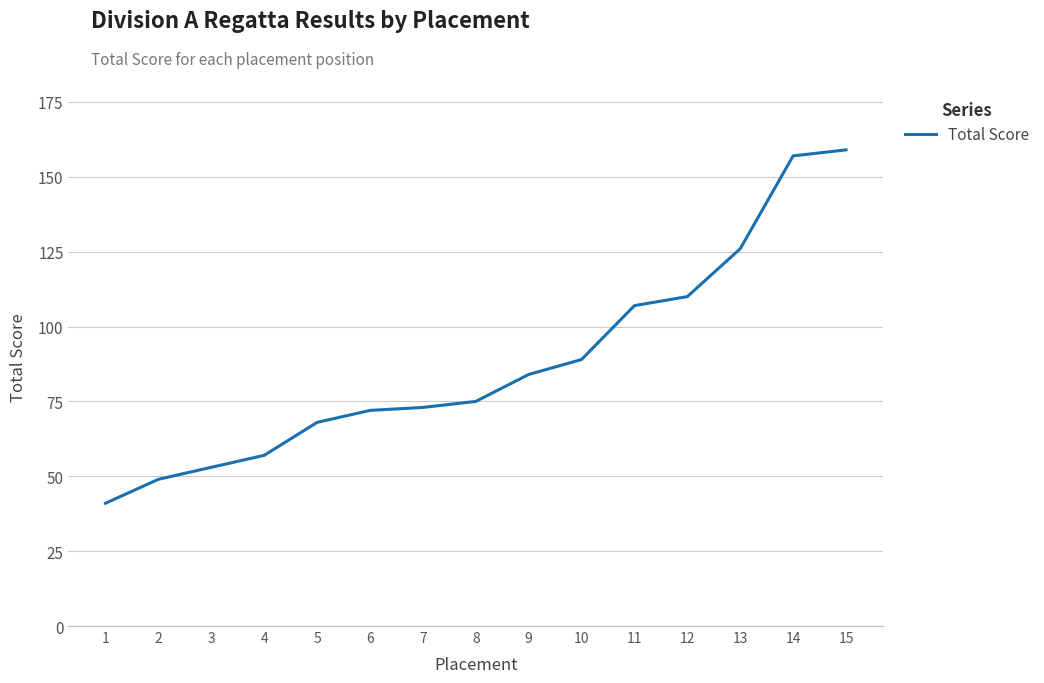

The chart shows a value of 77 at 13. True or false?

False